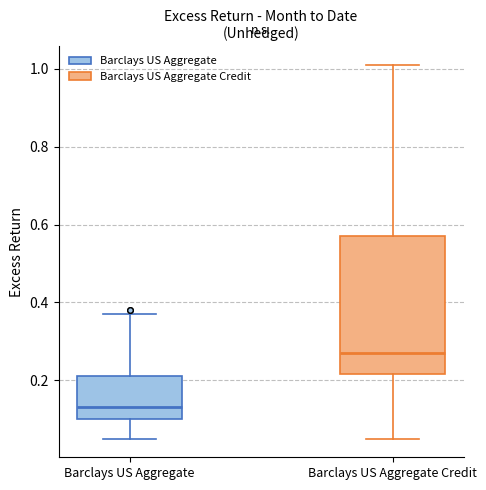

Which box is the tallest, from its lower edge to its upper edge?

Barclays US Aggregate Credit